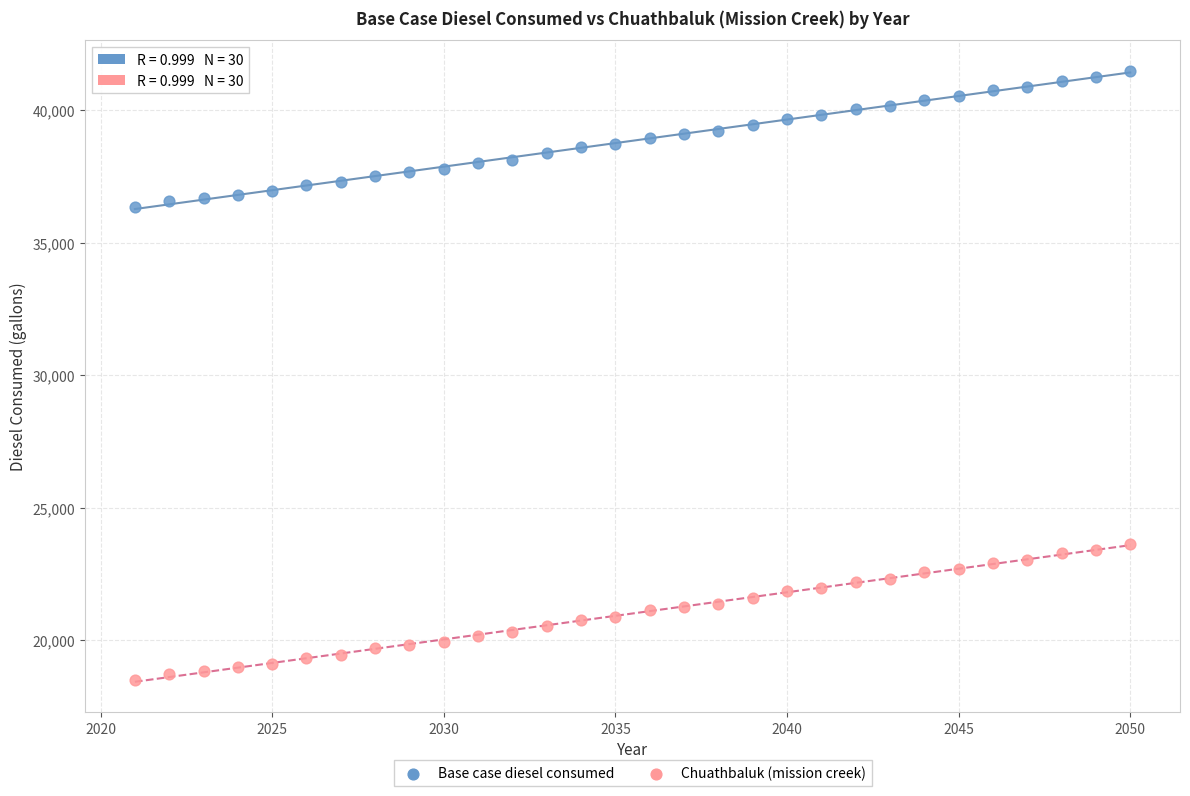

What are all the series names shown in the legend?

Base case diesel consumed, Chuathbaluk (mission creek)